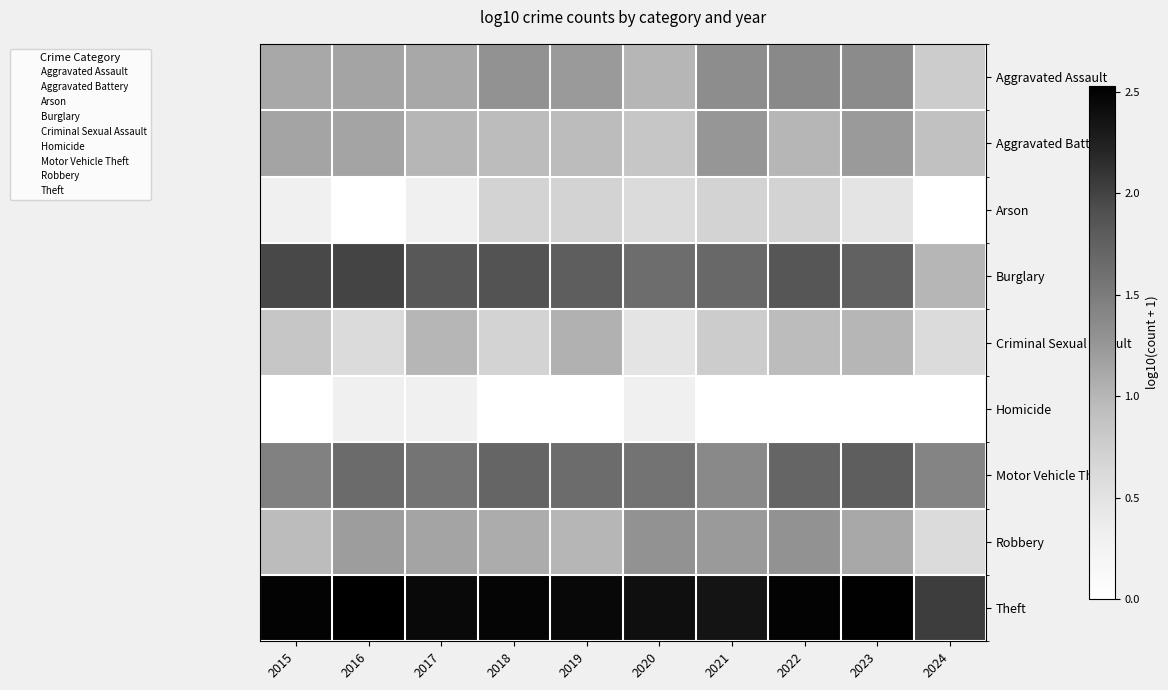

At how many categories does at least one series exceed 0?

10